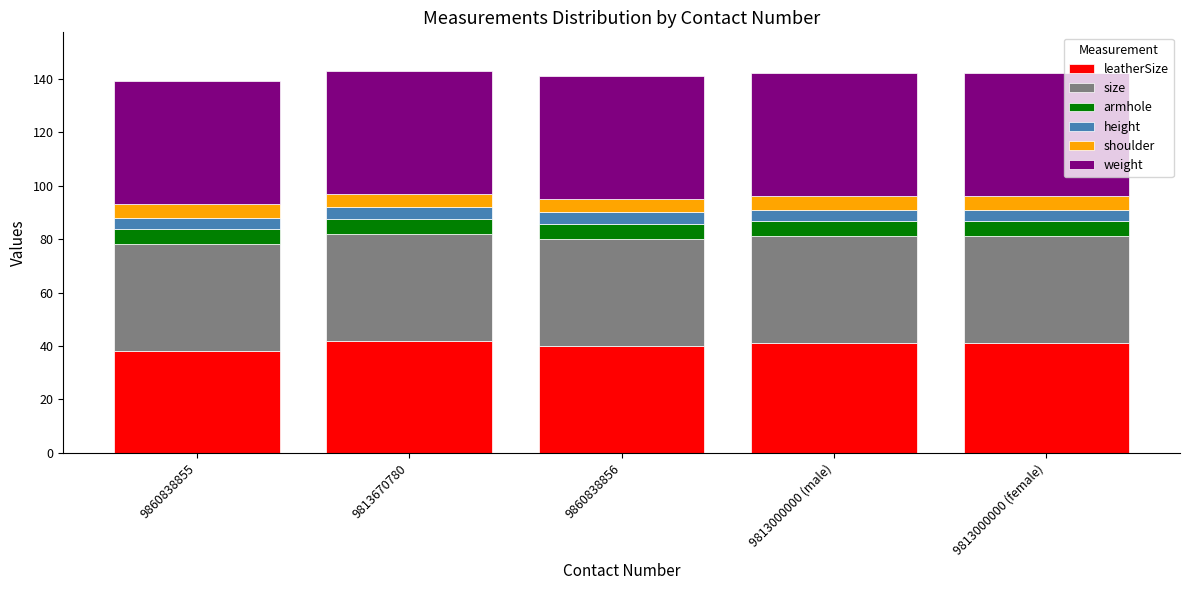

What is the total value across all series at 9813000000 (female)?

142.0